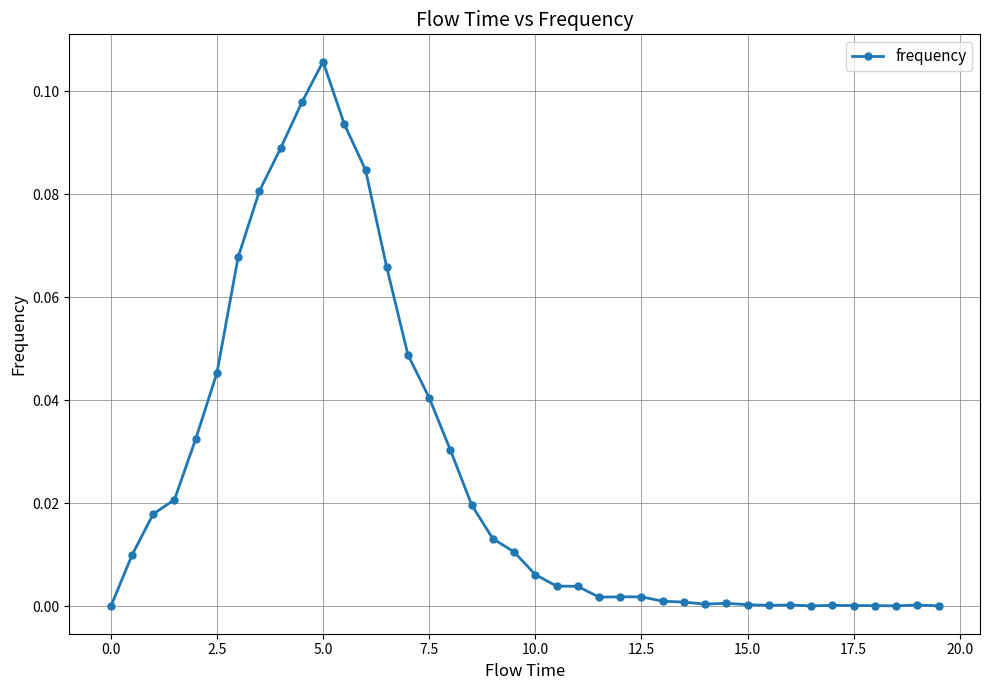

How many points are higher than both their immediate neighbors (excluding endpoints)?

5